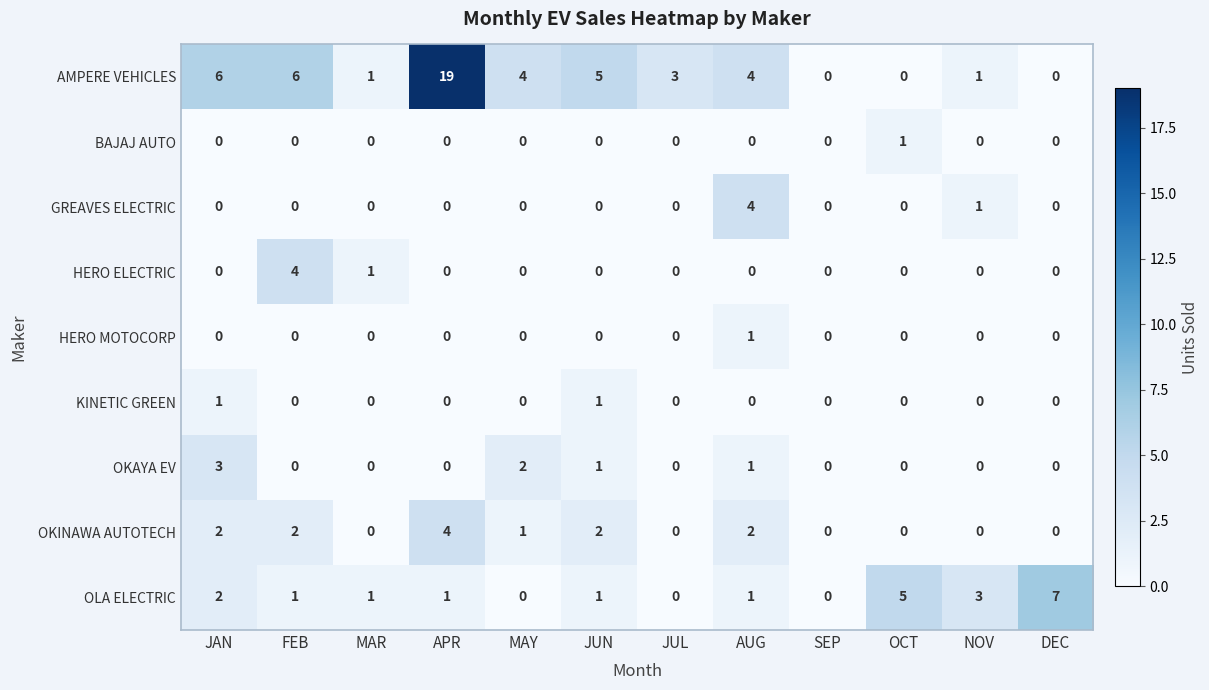

How many data points does each series have?

12